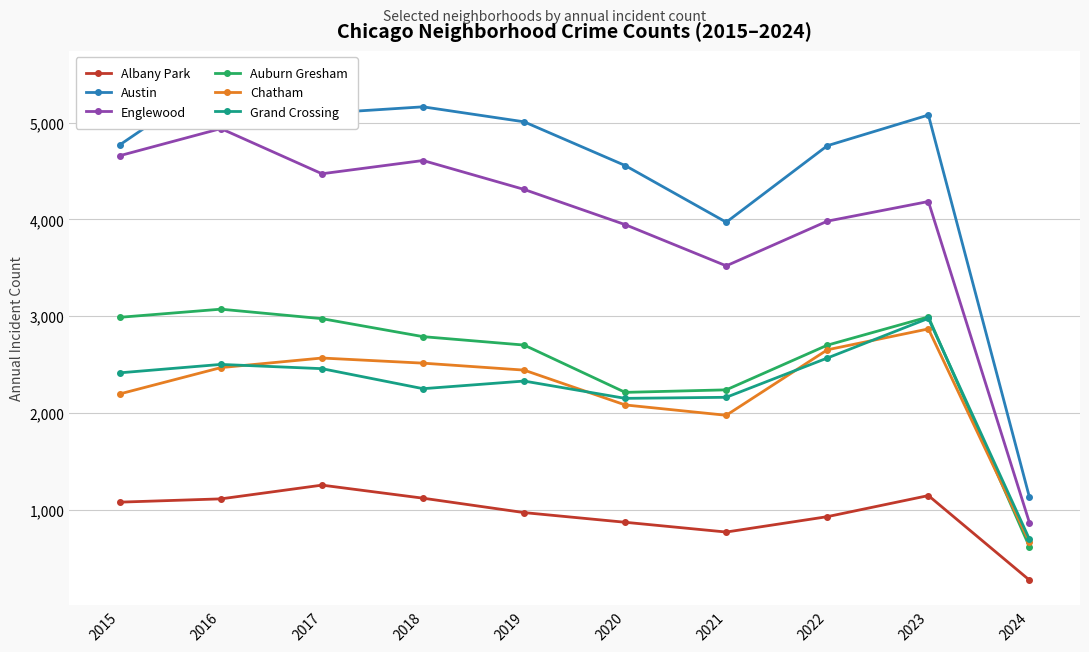

What is the smallest value displayed?

270